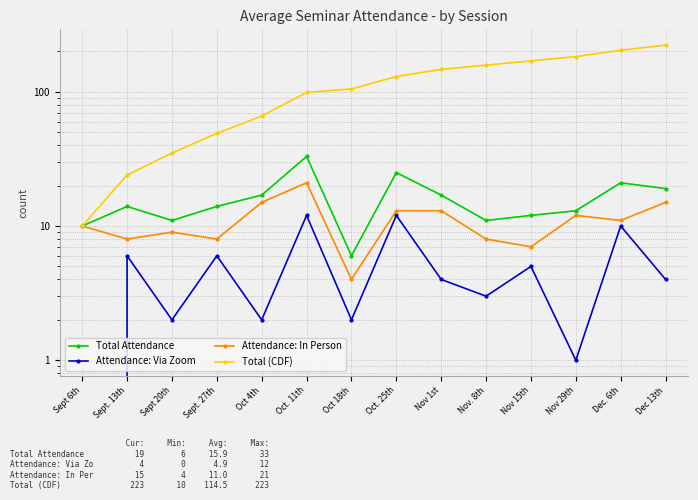

True or false: Total (CDF) and Attendance: Via Zoom cross at least once.

False